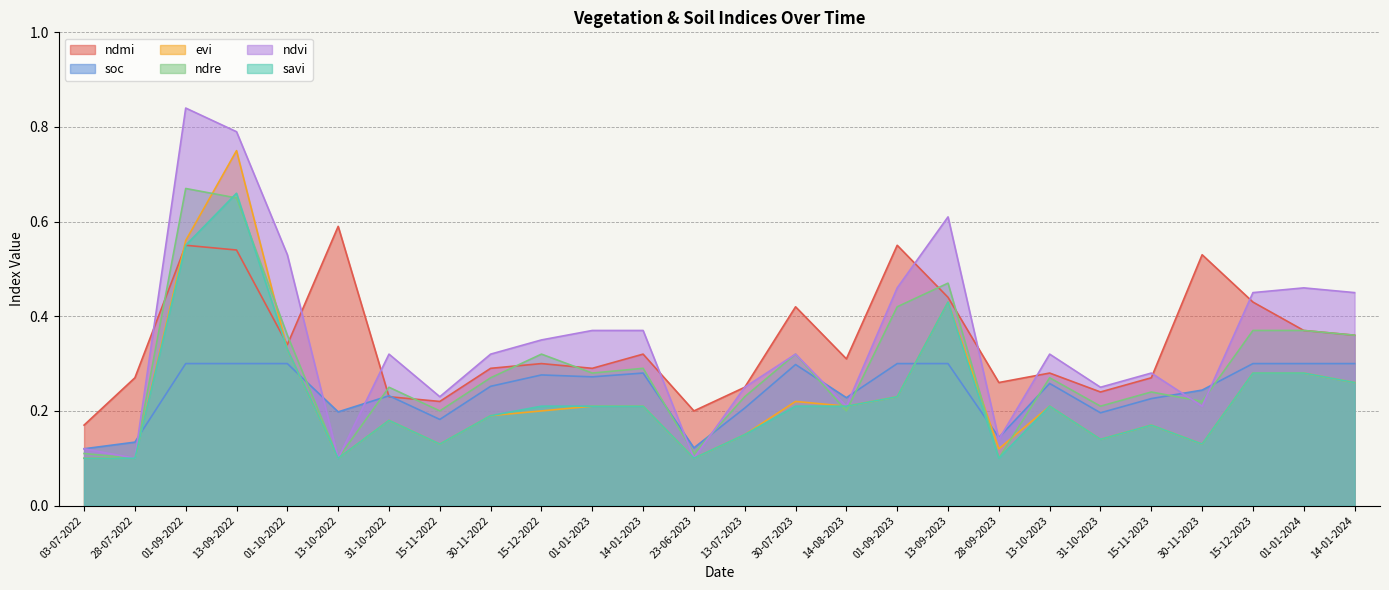

At which label is ndre closest to 0?

28-07-2022